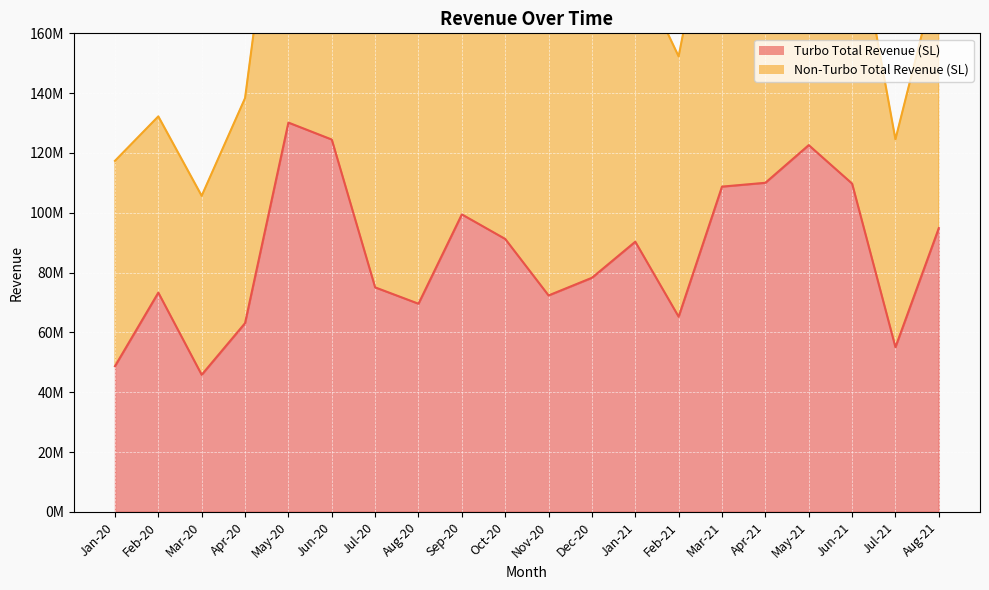

What is the ratio of the value at Aug-21 to the value at Jul-20?

1.3